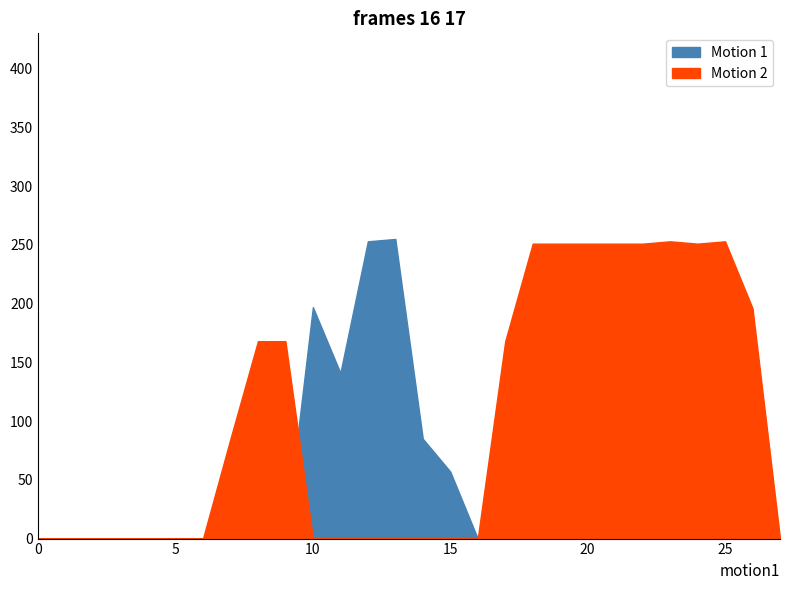

At which category is the sum across all series the highest?

13